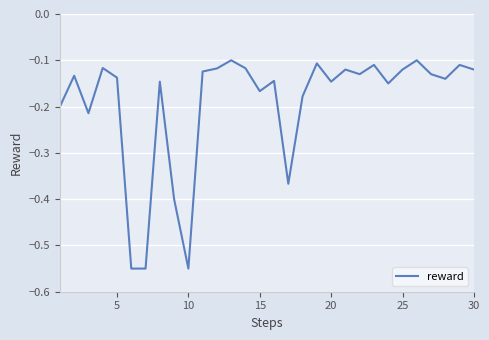

Which has a higher value, 15 or 20?

20